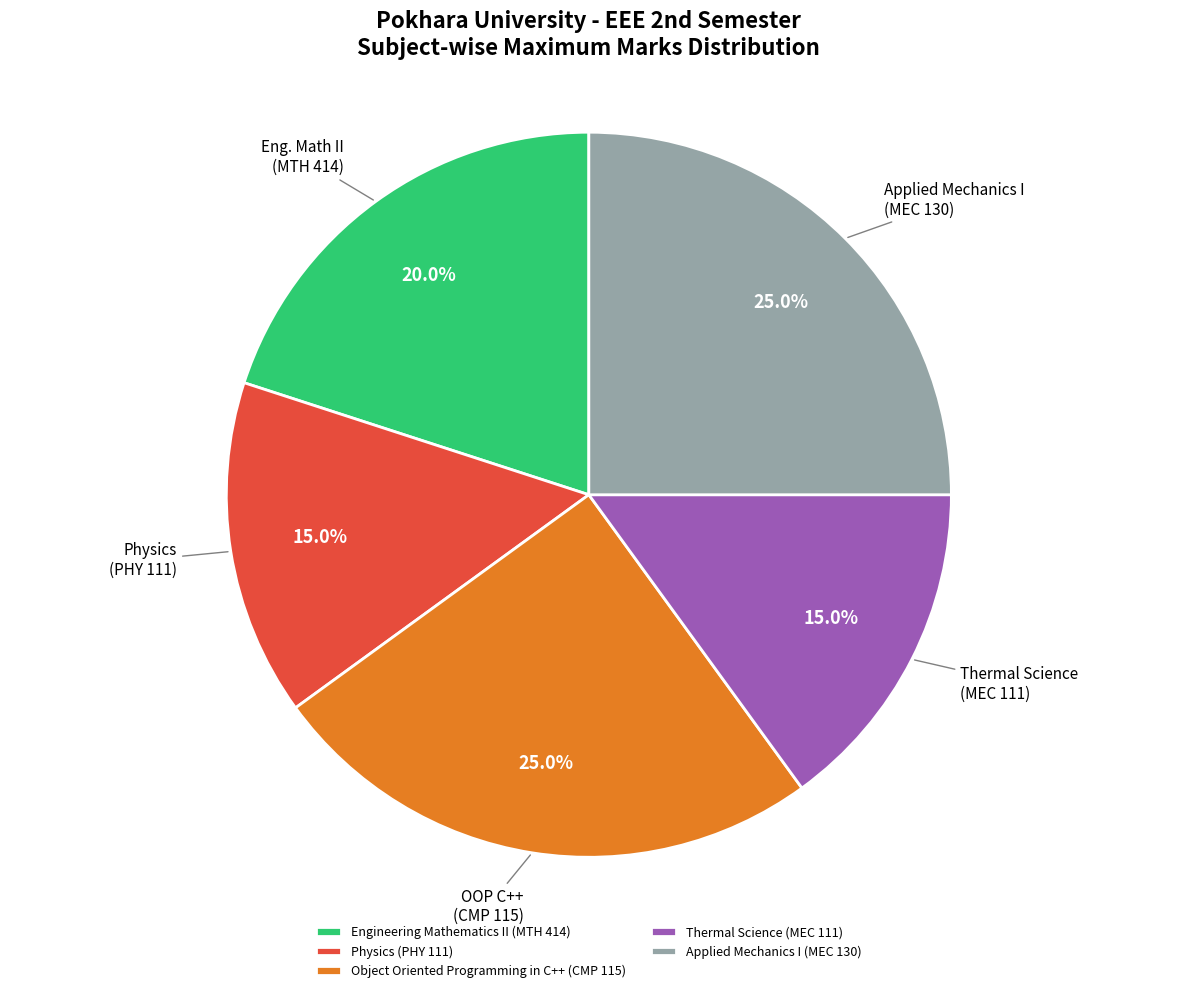

Is the sum of Engineering Mathematics II (MTH 414) and Applied Mechanics I (MEC 130) greater than half?

No